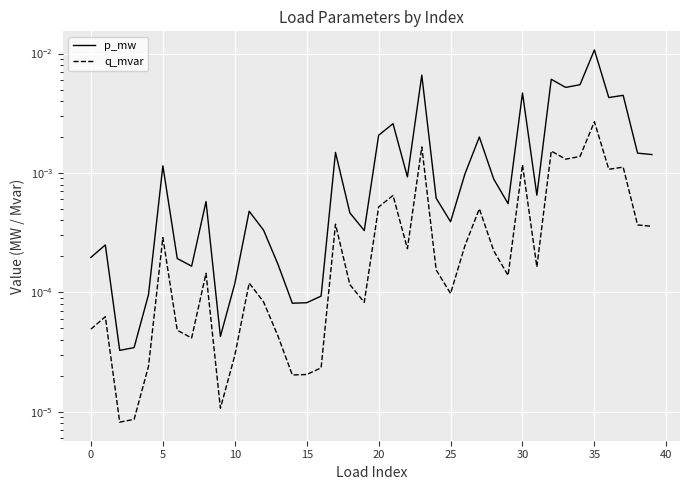

At which category is the sum across all series the highest?

35